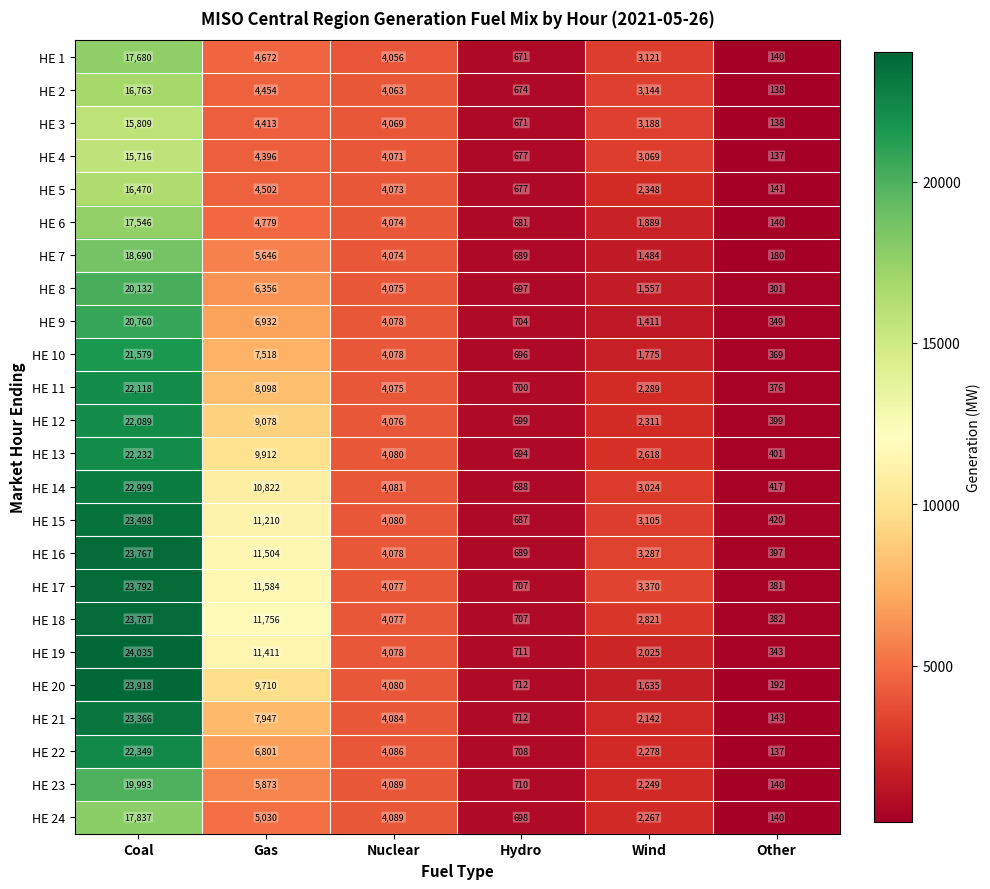

List the series in order of their peak value, lowest first.

HE 4, HE 3, HE 5, HE 2, HE 6, HE 1, HE 24, HE 7, HE 23, HE 8, HE 9, HE 10, HE 12, HE 11, HE 13, HE 22, HE 14, HE 21, HE 15, HE 16, HE 18, HE 17, HE 20, HE 19